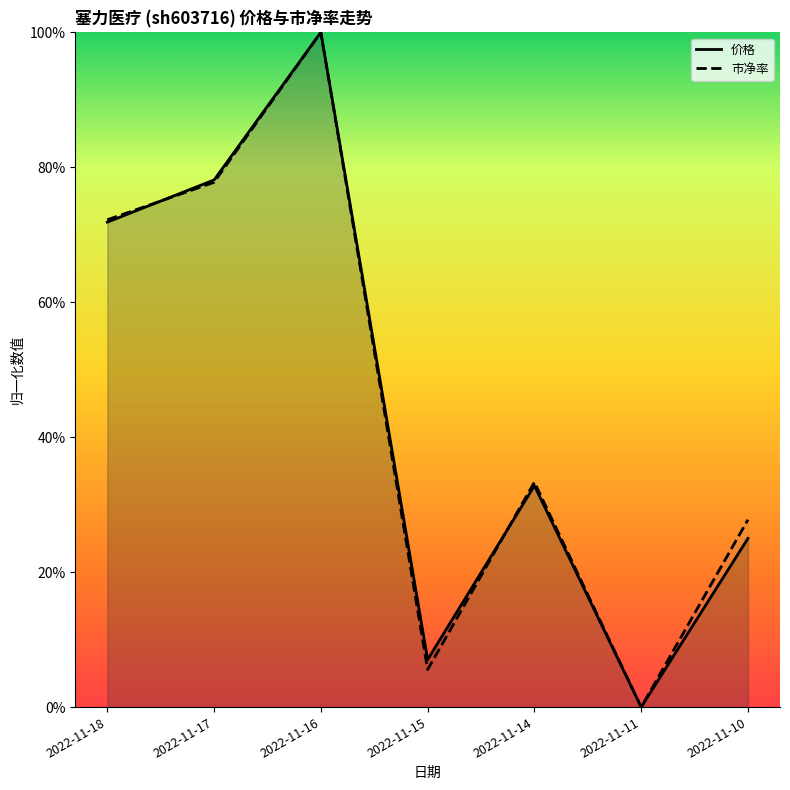

How many values in 价格 are above zero?

6